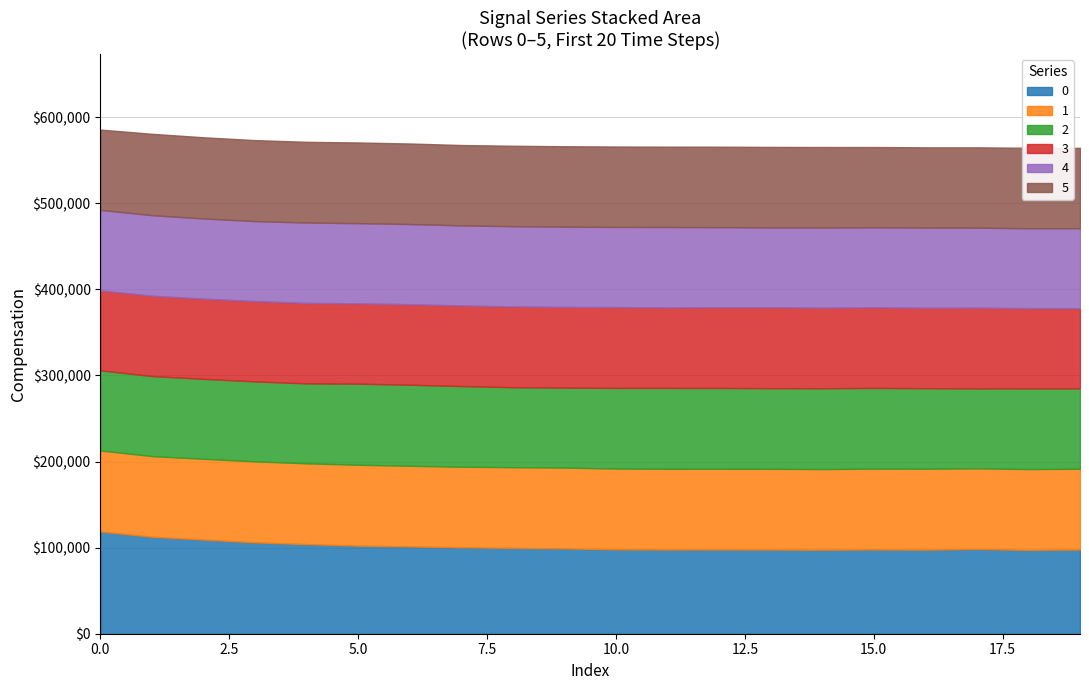

At which label is 2 closest to 0?

4